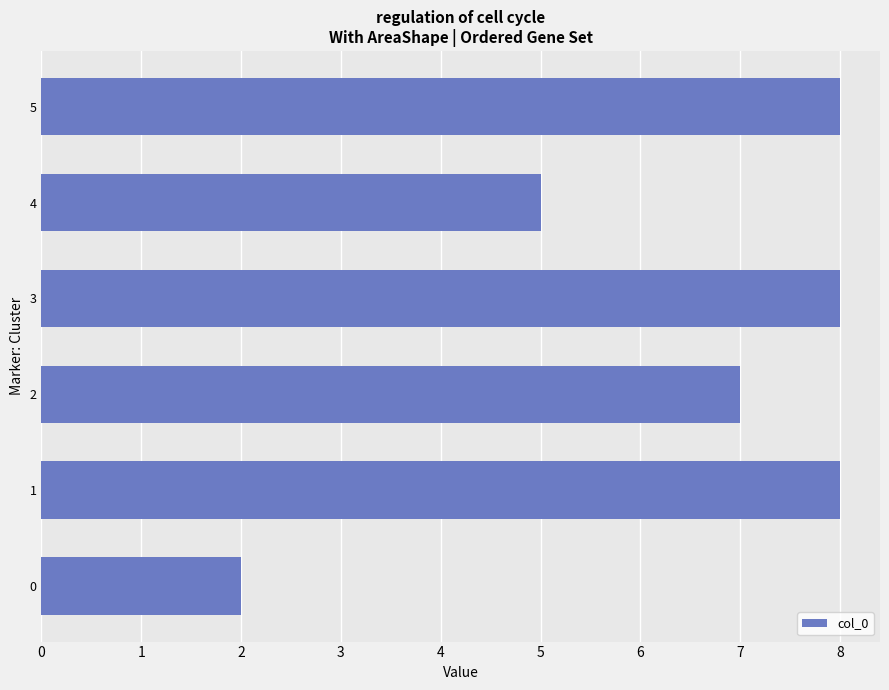

What is the ratio of the value at 5 to the value at 4?

1.6